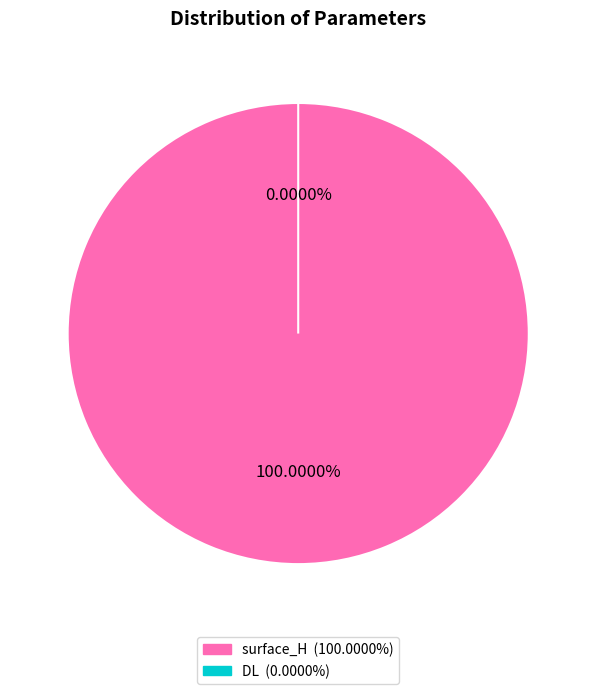

Which category has the smallest portion of the pie?

DL